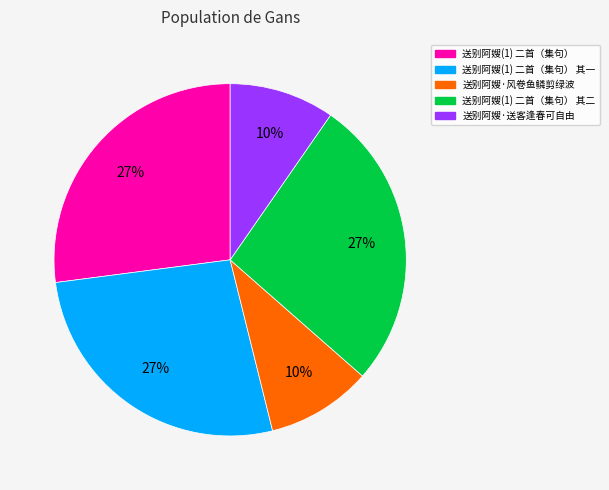

Which has a higher value, 送别阿嫂(1) 二首（集句） 其一 or 送别阿嫂·风卷鱼鳞剪绿波?

送别阿嫂(1) 二首（集句） 其一